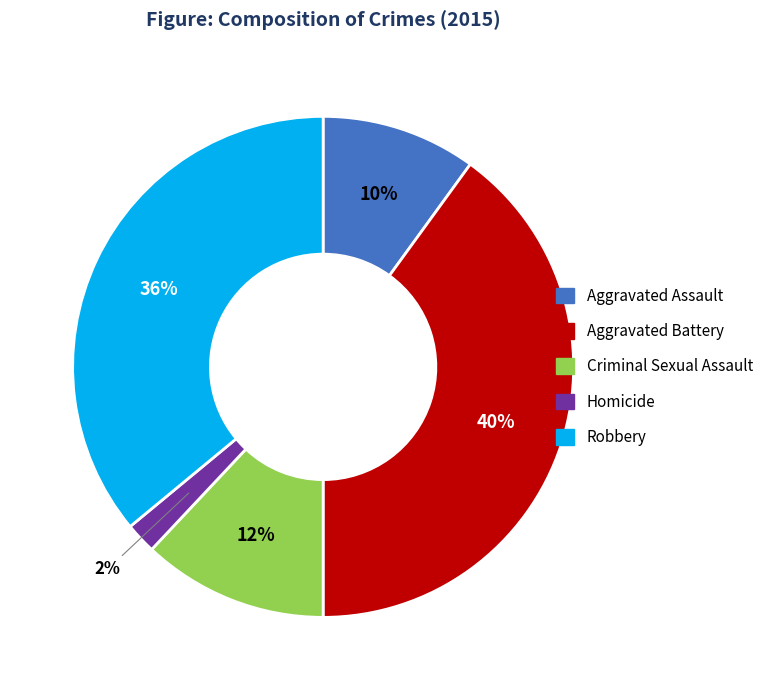

What percentage is the Aggravated Battery slice, to the nearest percent?

40%